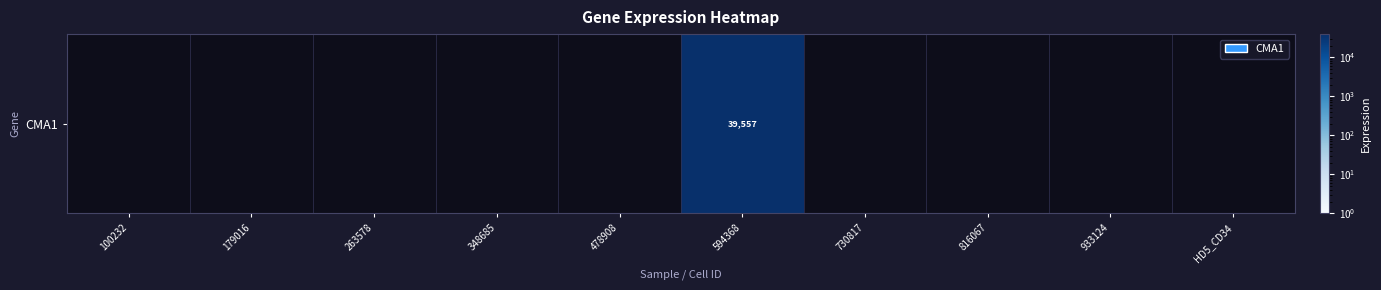

Reading left to right, what are all the values shown in this chart?

0	0	0	0	0	39557	0	0	0	0